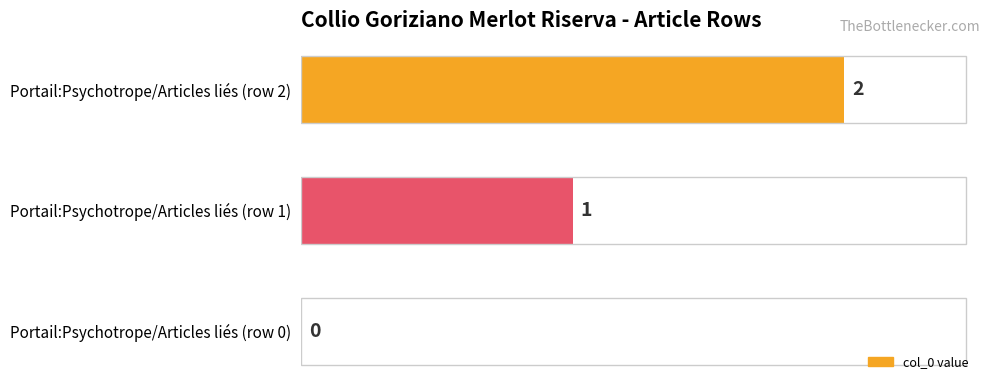

Between Portail:Psychotrope/Articles liés (row 1) and Portail:Psychotrope/Articles liés (row 0), which is larger?

Portail:Psychotrope/Articles liés (row 1)